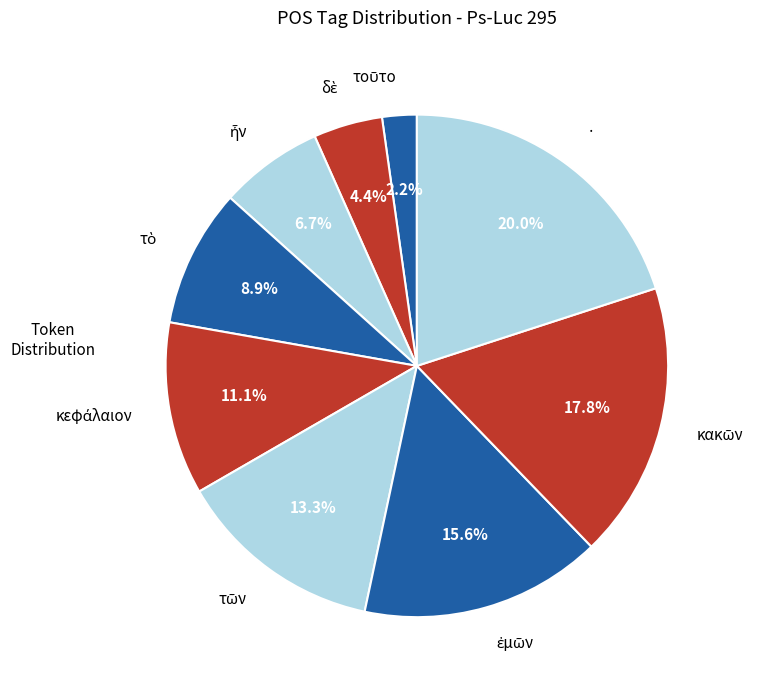

Count the number of slices in the pie.

9